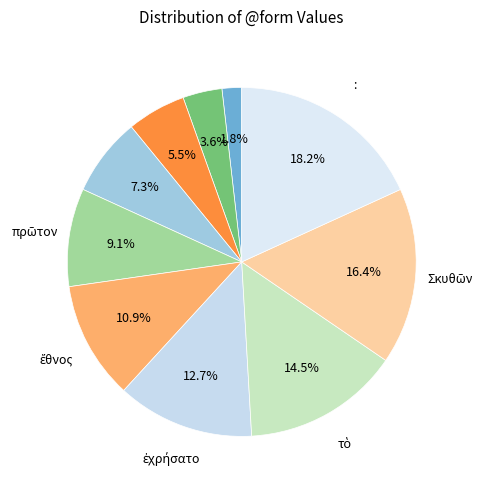

Count the number of slices in the pie.

10